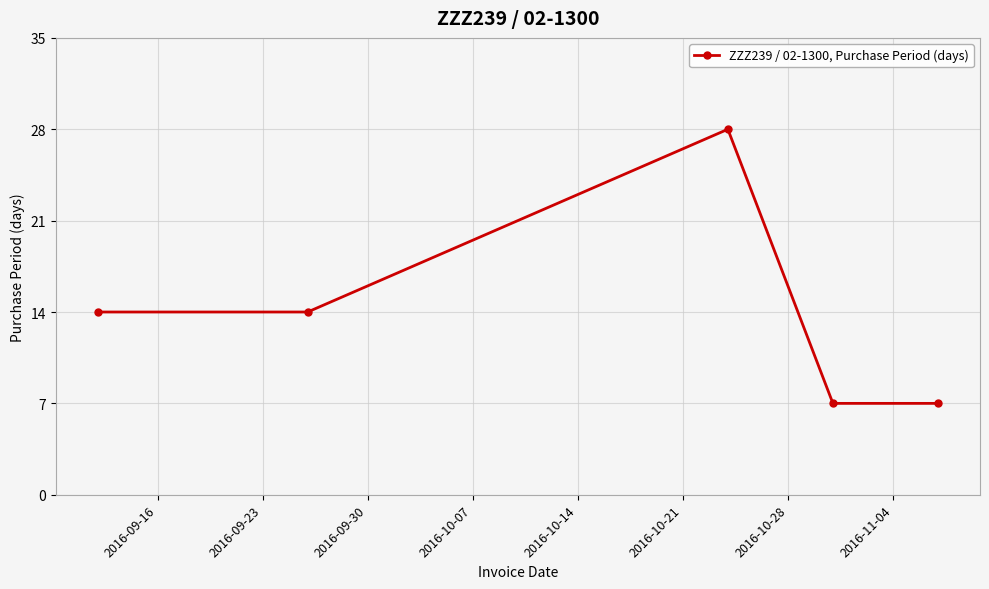

What is the difference between the maximum and minimum values?

21